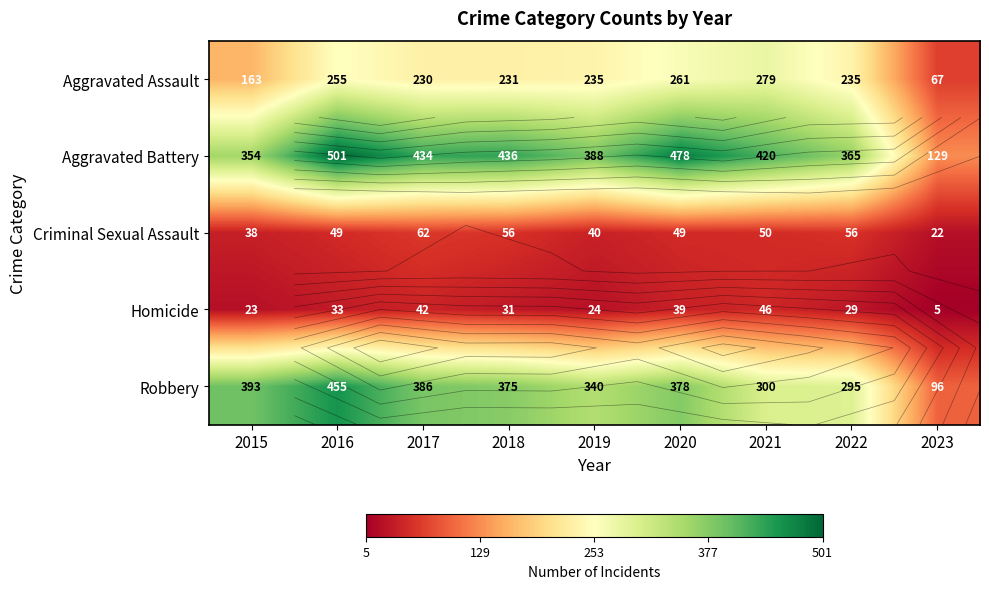

At 2021, list the series in order from smallest to largest.

Homicide, Criminal Sexual Assault, Aggravated Assault, Robbery, Aggravated Battery